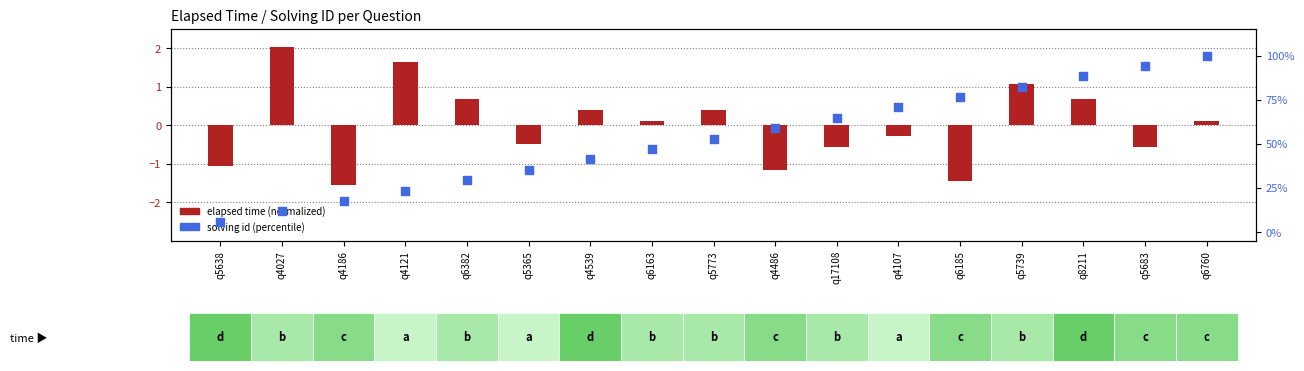

Which series reaches the minimum Y coordinate?

elapsed time (normalized)